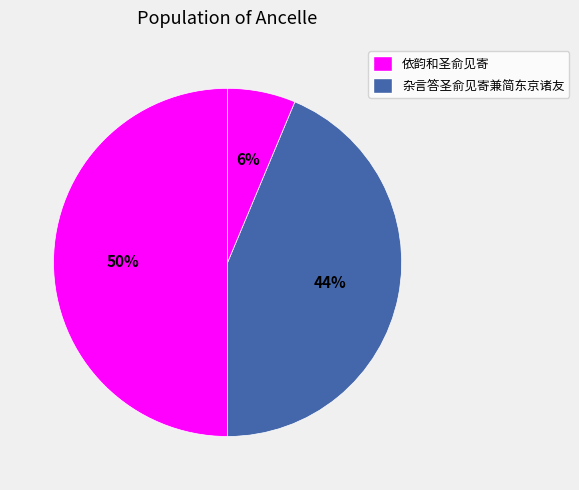

Count the number of slices in the pie.

3